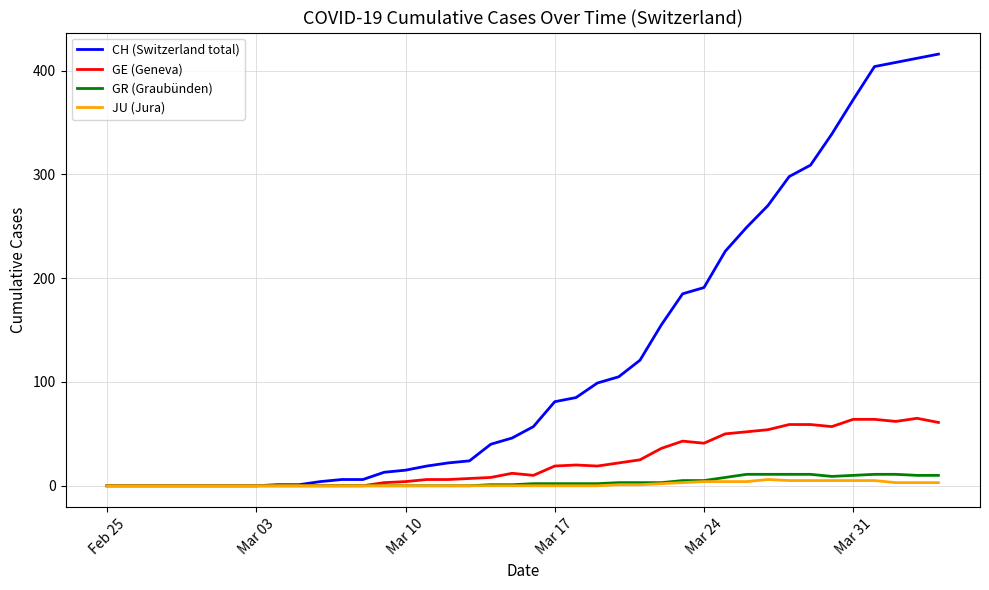

What are all the series names shown in the legend?

CH (Switzerland total), GE (Geneva), GR (Graubünden), JU (Jura)